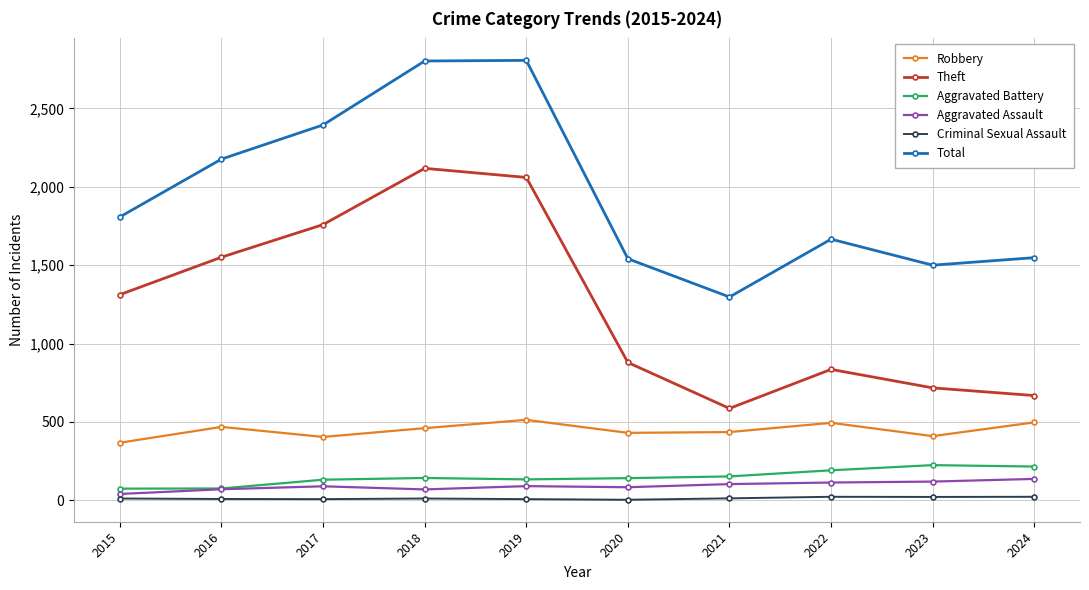

What is the value of the Aggravated Battery point at the 5th from the left?

133